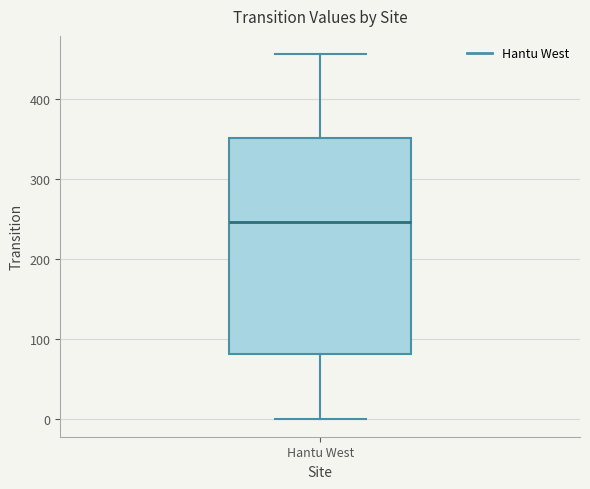

Read this box plot against the y-axis: the position of the median line, the range covered by the box, and the ends of both whiskers. The values are not printed on the chart, so give them approximately, as read against the axis.

median 250, box 80 to 350, whiskers 0 to 460